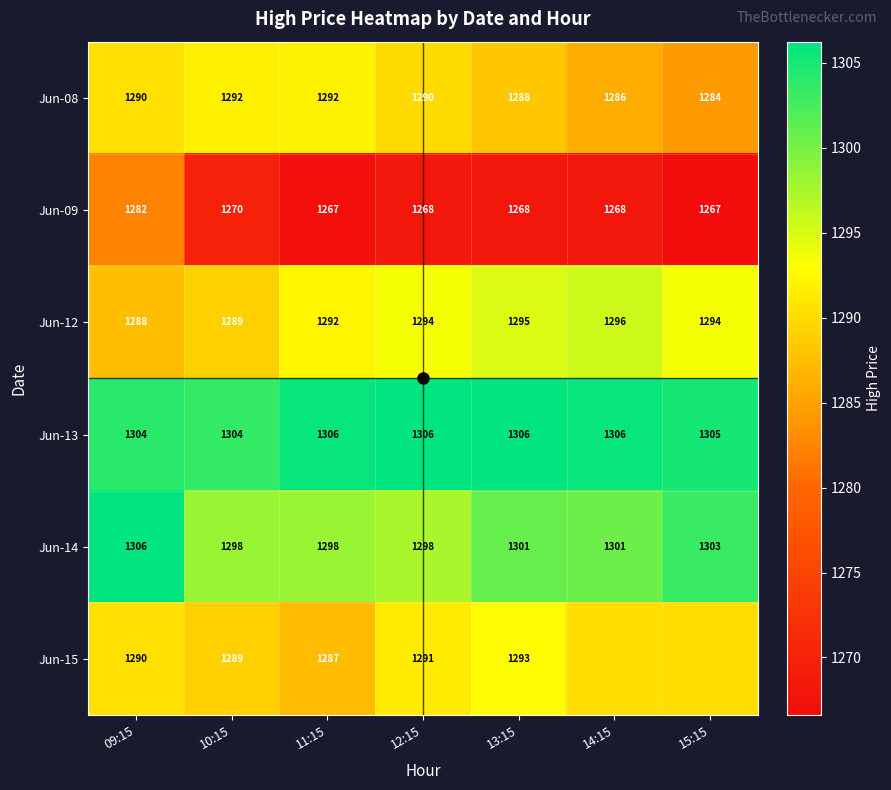

At which category is the sum across all series the highest?

09:15